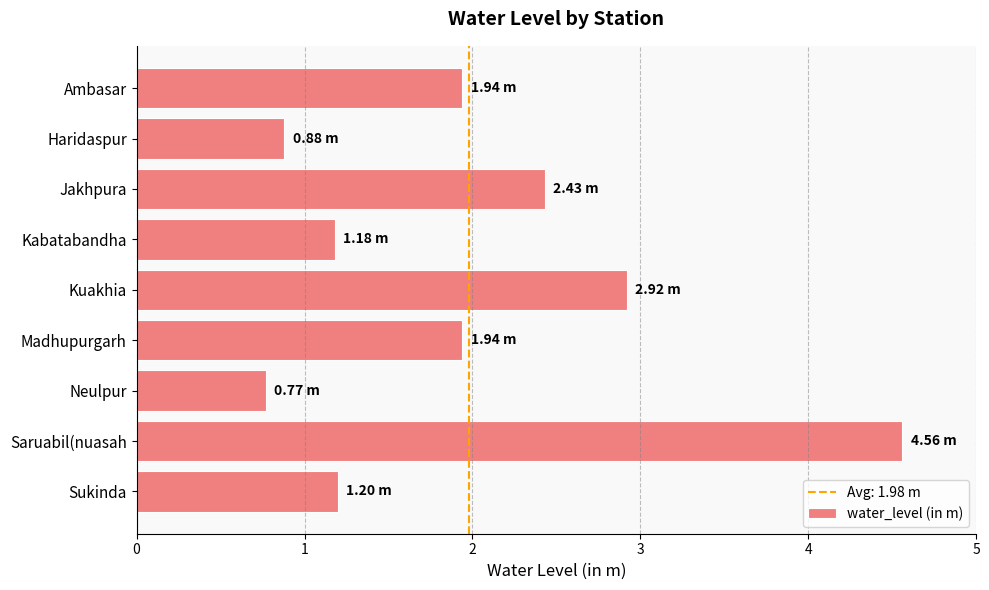

What is the difference between the maximum and second lowest values?

3.7